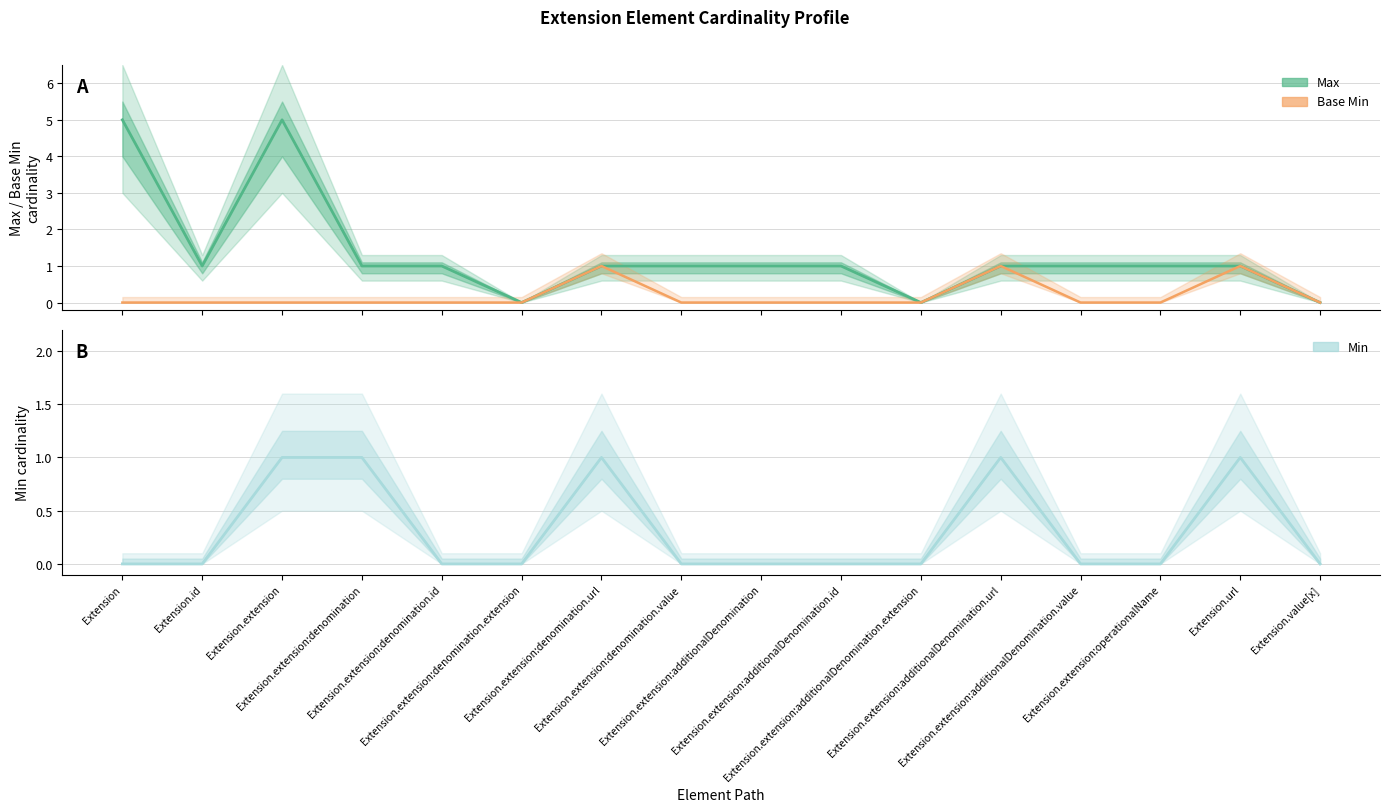

How many data points in Base Min are above 0?

3